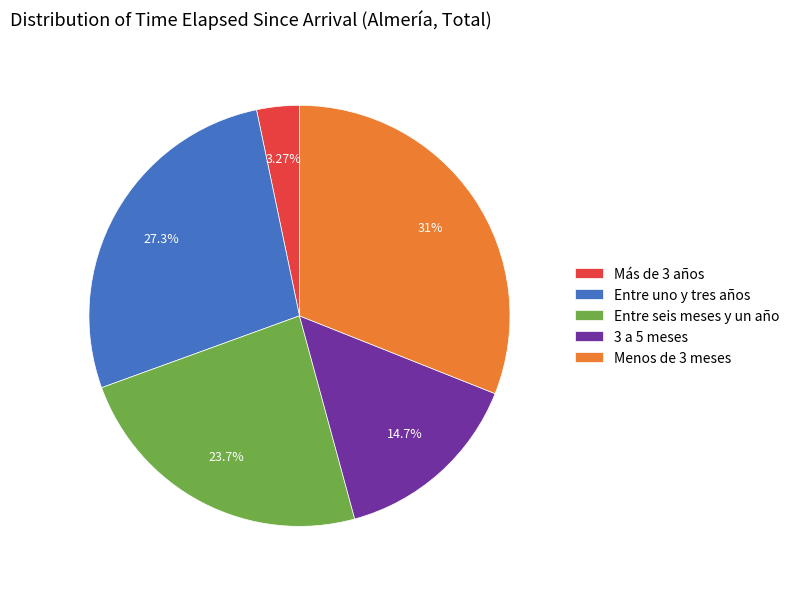

Is Entre seis meses y un año the majority of the pie?

No